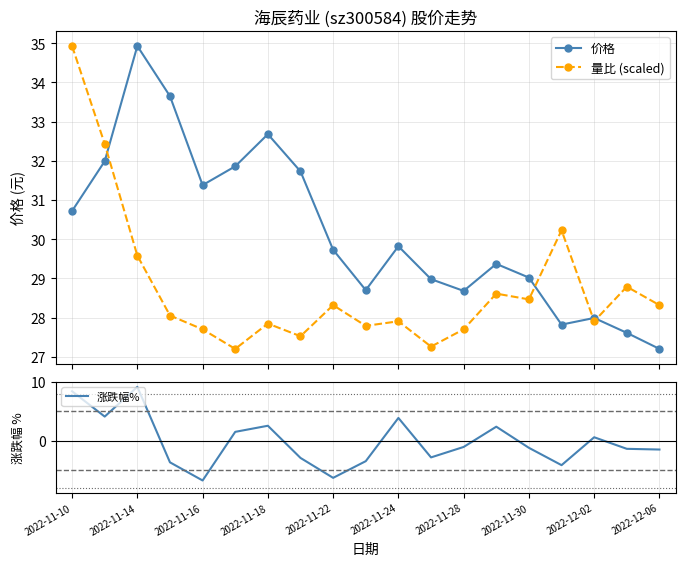

How many lines are shown in the chart?

3